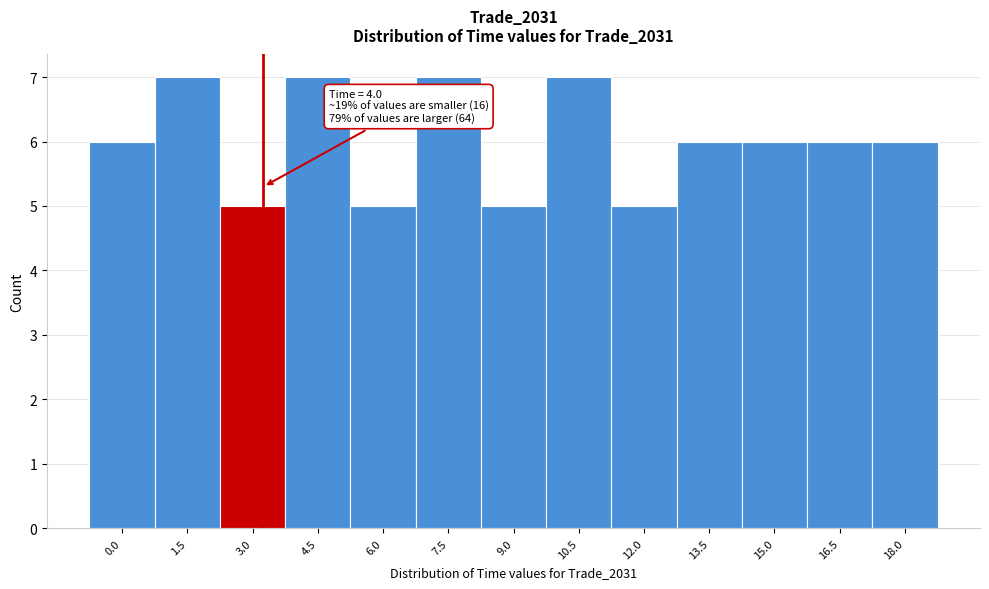

Reading left to right, extract all data points from this chart.

0.0=6	1.5=7	3.0=5	4.5=7	6.0=5	7.5=7	9.0=5	10.5=7	12.0=5	13.5=6	15.0=6	16.5=6	18.0=6